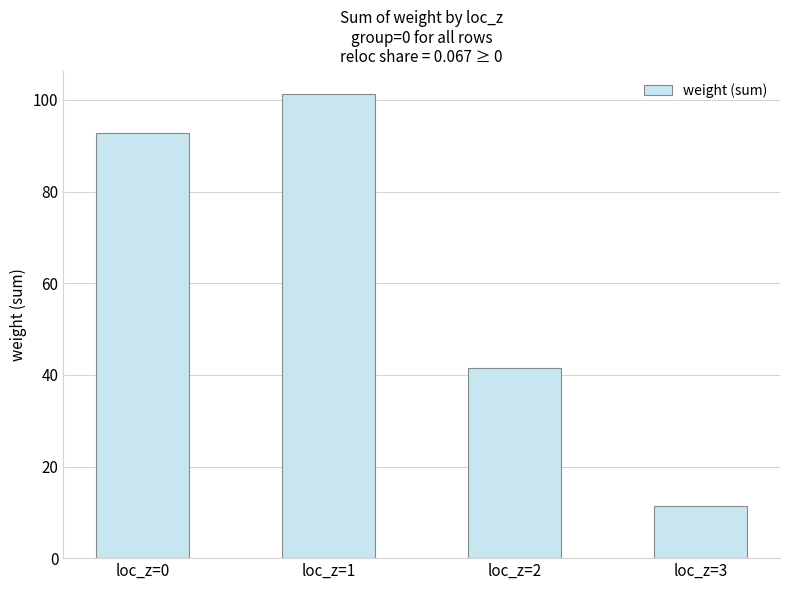

At which label is the value closest to 56?

loc_z=2